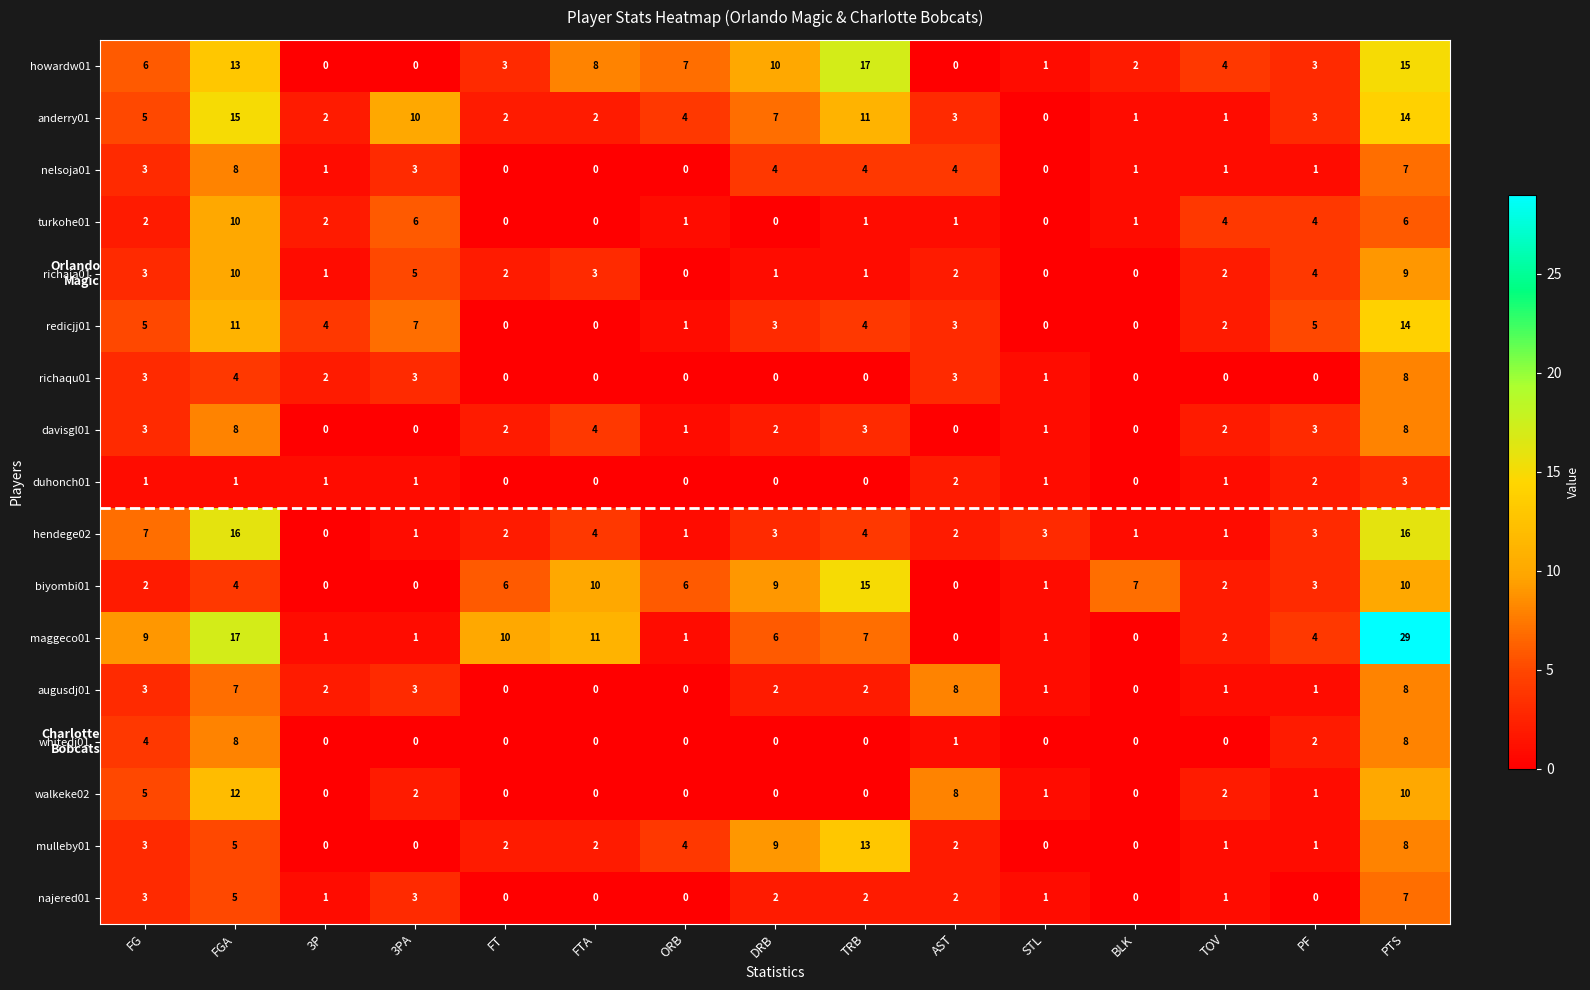

Which category has the highest value across all series?

PTS